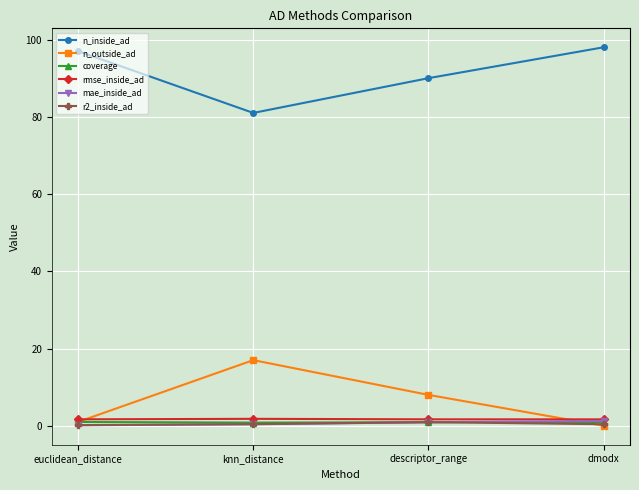

What value does the n_outside_ad series have at knn_distance?

17.0